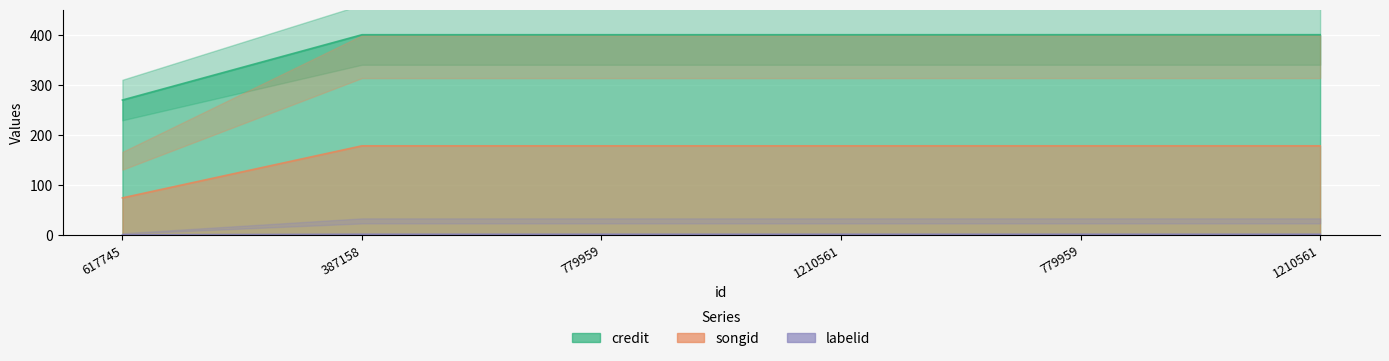

Rank the categories by credit value from highest to lowest.

779959, 1210561, 387158, 779959, 1210561, 617745